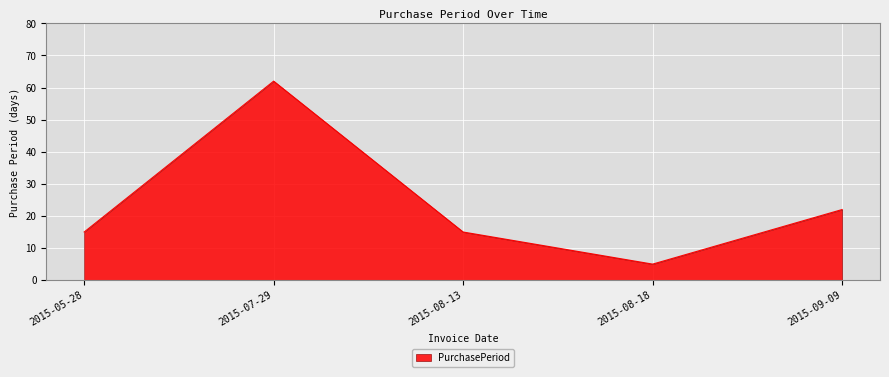

What position from the right is 2015-08-13?

3